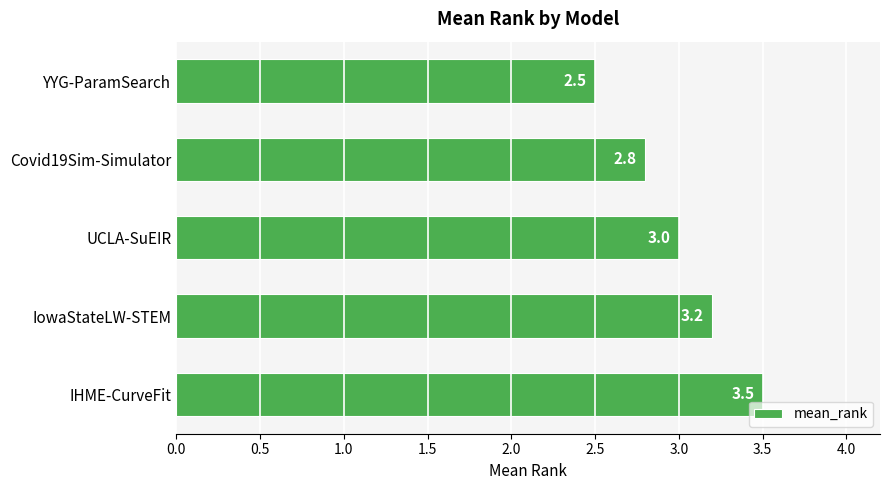

Reading top to bottom, transcribe all the data shown in this chart.

YYG-ParamSearch=2.5	Covid19Sim-Simulator=2.8	UCLA-SuEIR=3.0	IowaStateLW-STEM=3.2	IHME-CurveFit=3.5